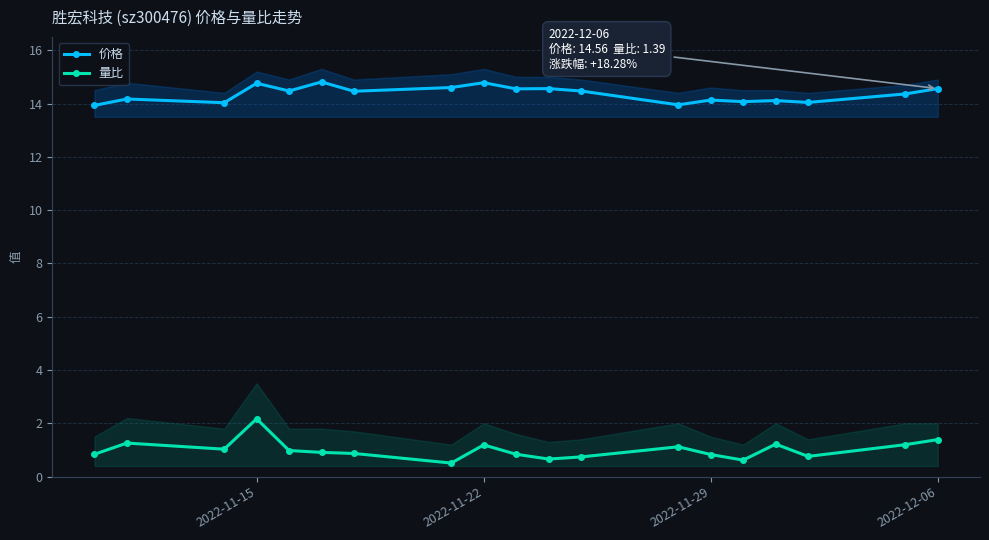

True or false: 价格 has more than 1 interior local peaks.

True